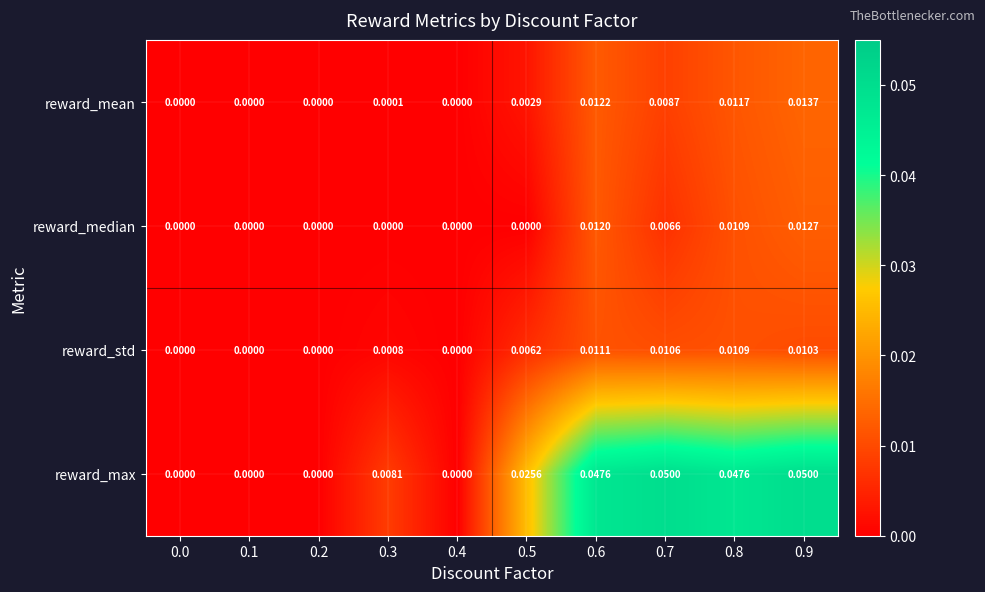

Which series changed the most between 0.5 and 0.8?

reward_max